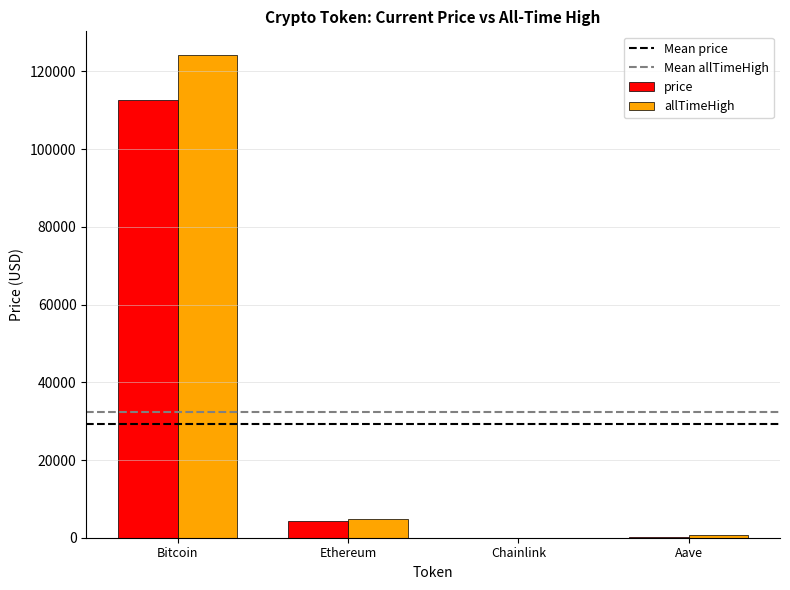

What is the sum of all price values?

117157.7